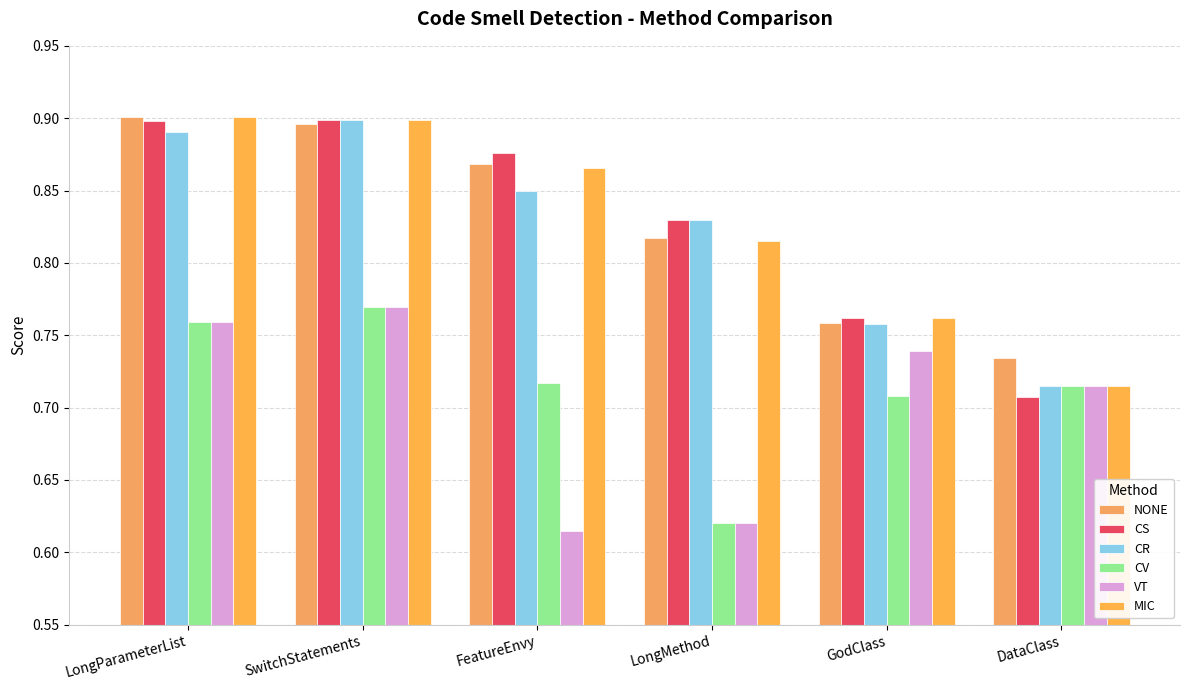

What is the label of the 5th bar from the right?

SwitchStatements